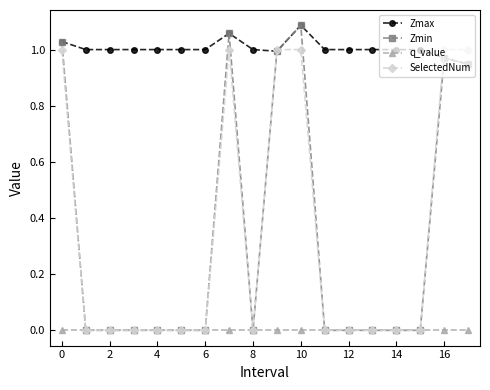

Which series has the largest total across all categories?

Zmax